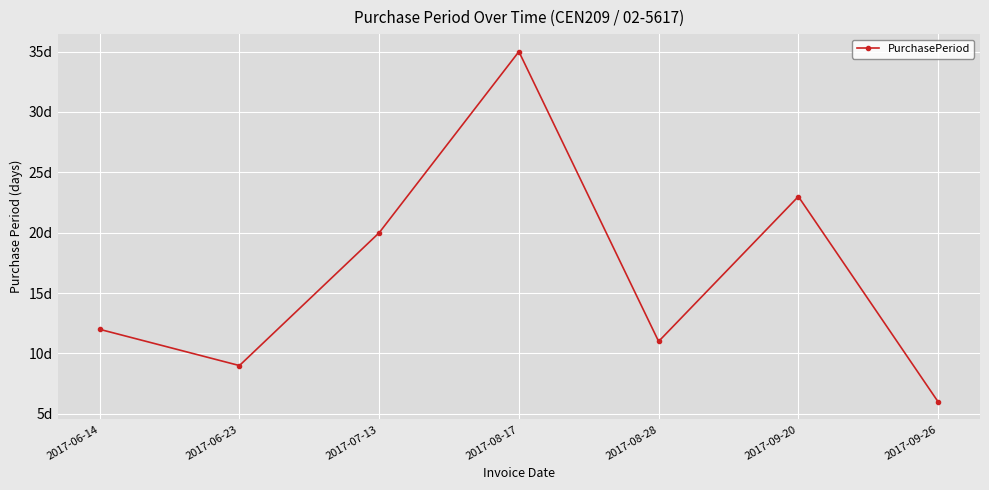

Between 2017-08-17 and 2017-06-23, which is larger?

2017-08-17